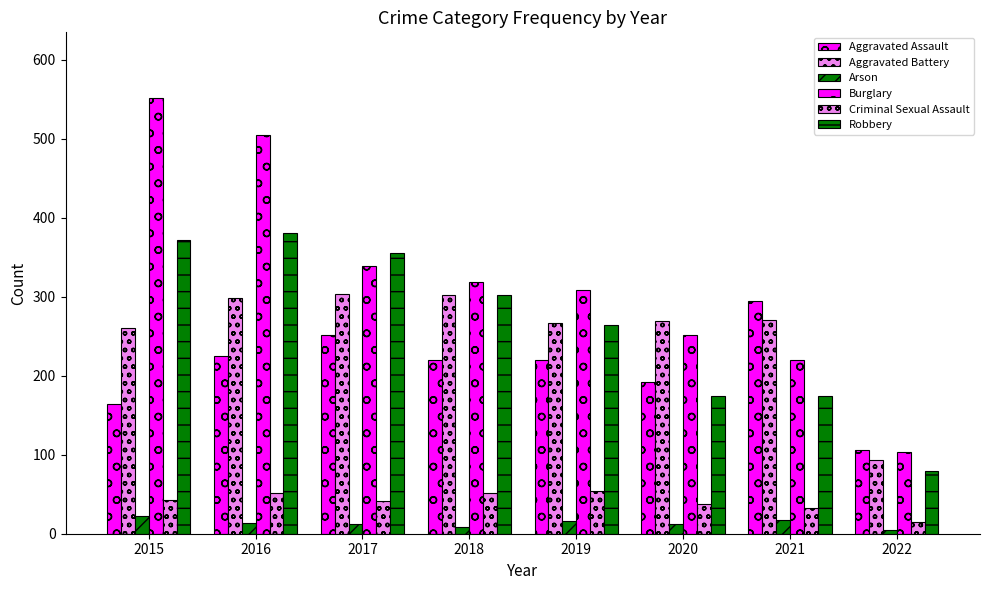

Is the value of Burglary at 2021 greater than the value of Aggravated Battery at 2019?

No